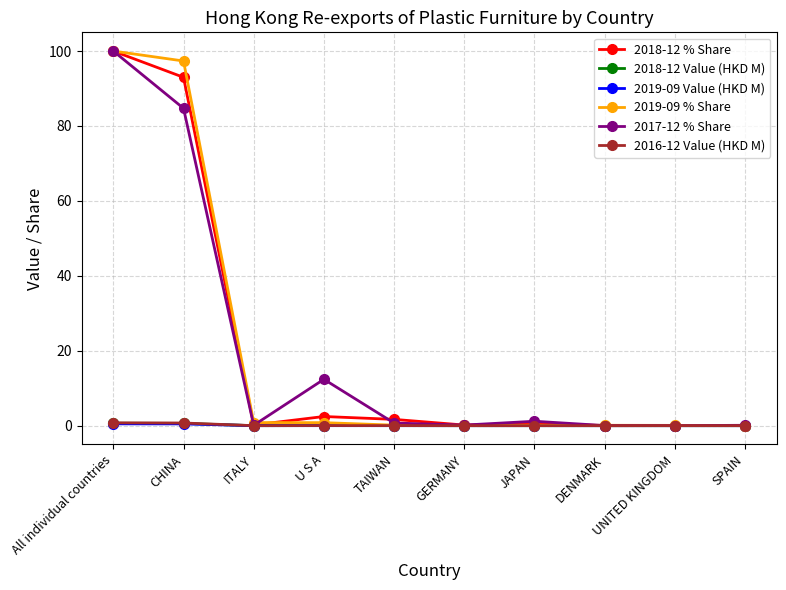

What is the greatest value displayed?

100.0